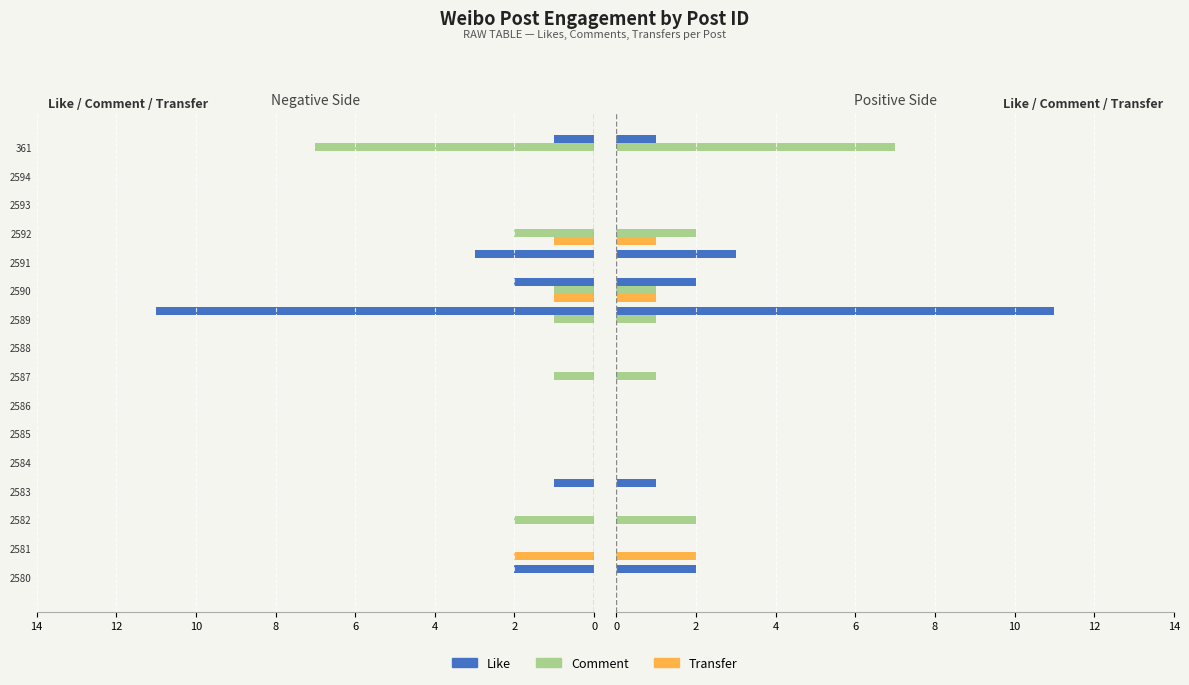

Which series has the largest range (max minus min)?

Like